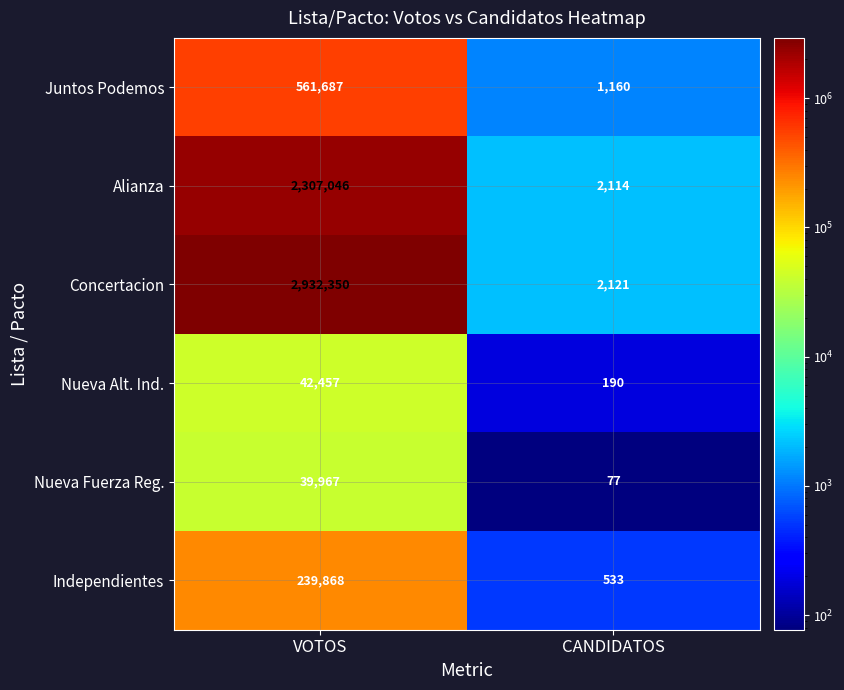

How many categories are shown in the chart?

2